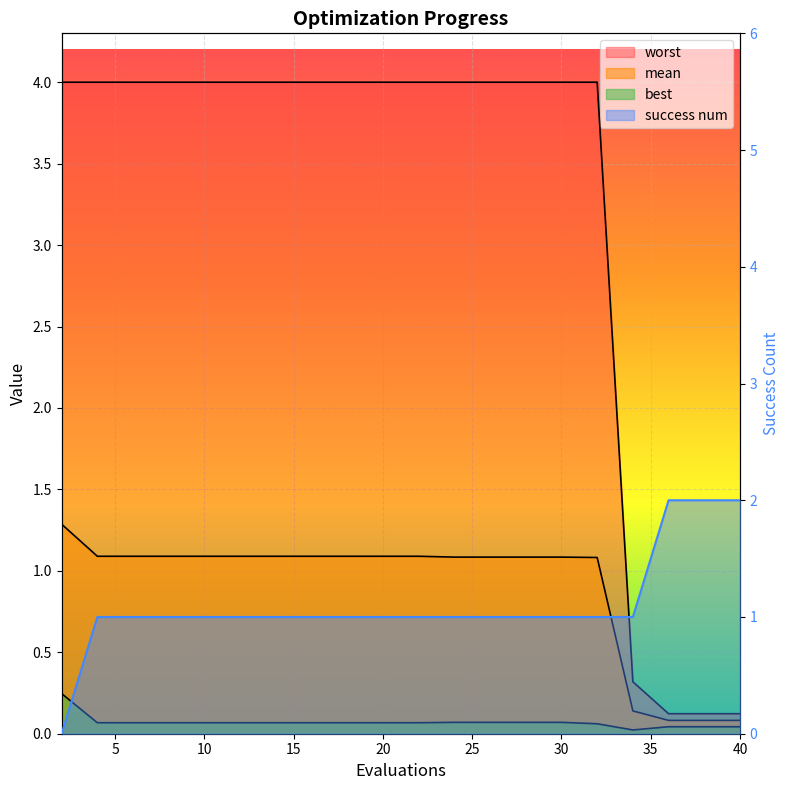

Count the best values in the range 0 to 1.

20